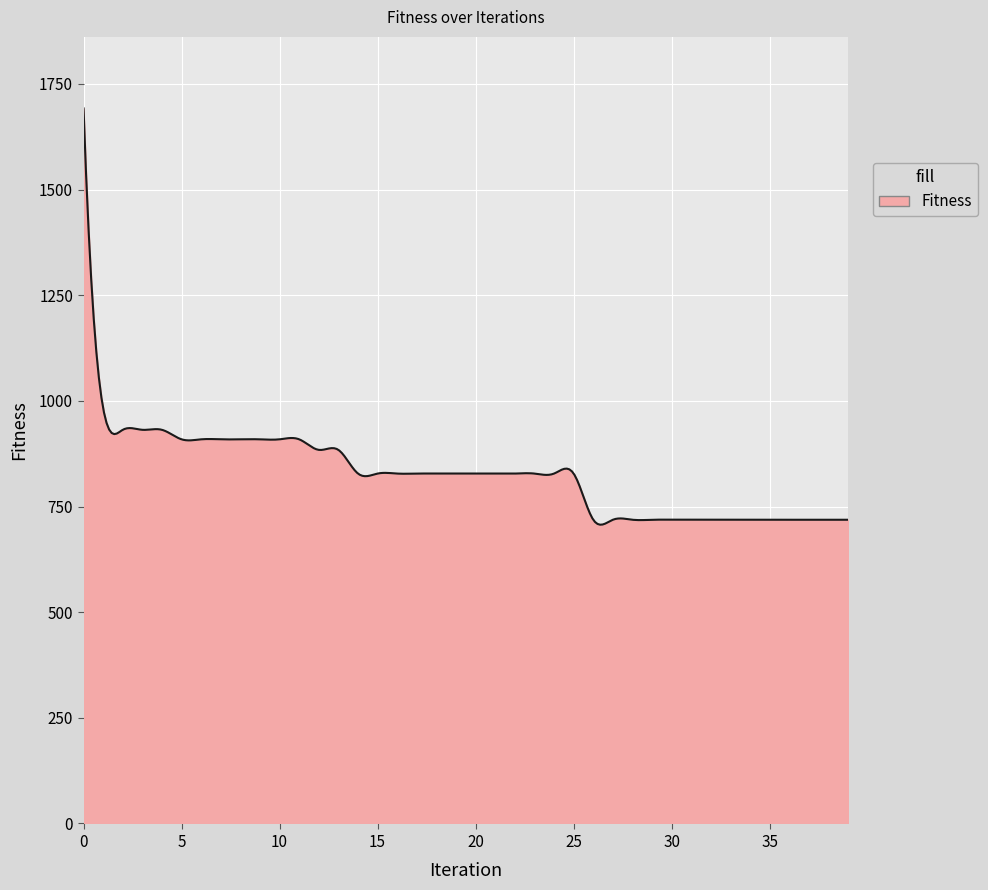

How many series are shown in this chart?

1